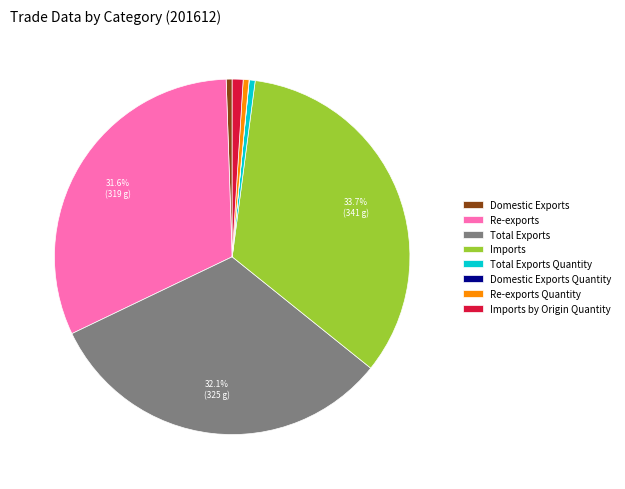

To the nearest percent, what portion does Total Exports Quantity represent?

1%